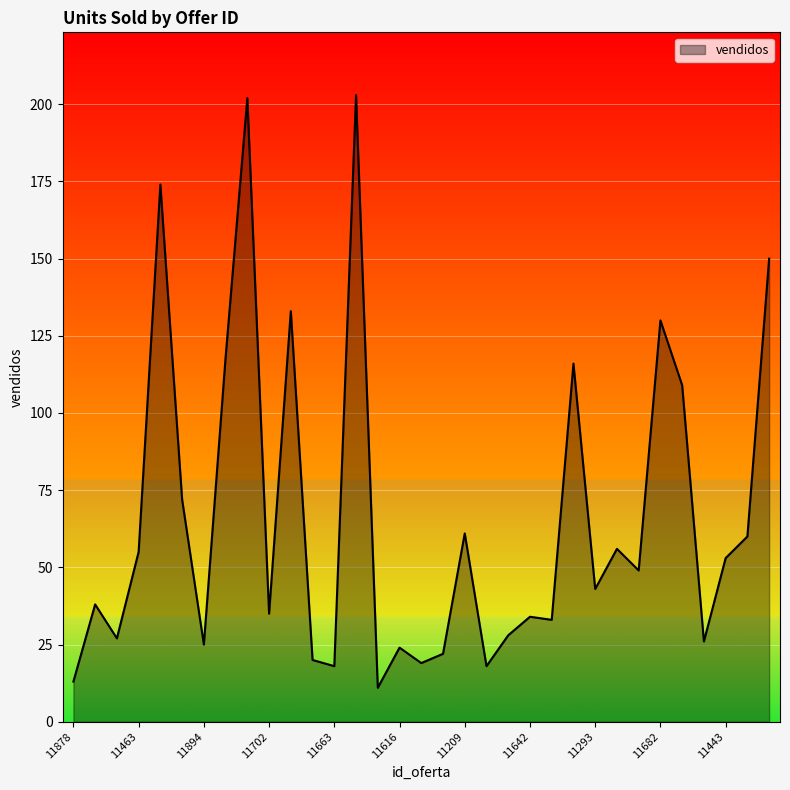

What is the minimum value shown in the chart?

11